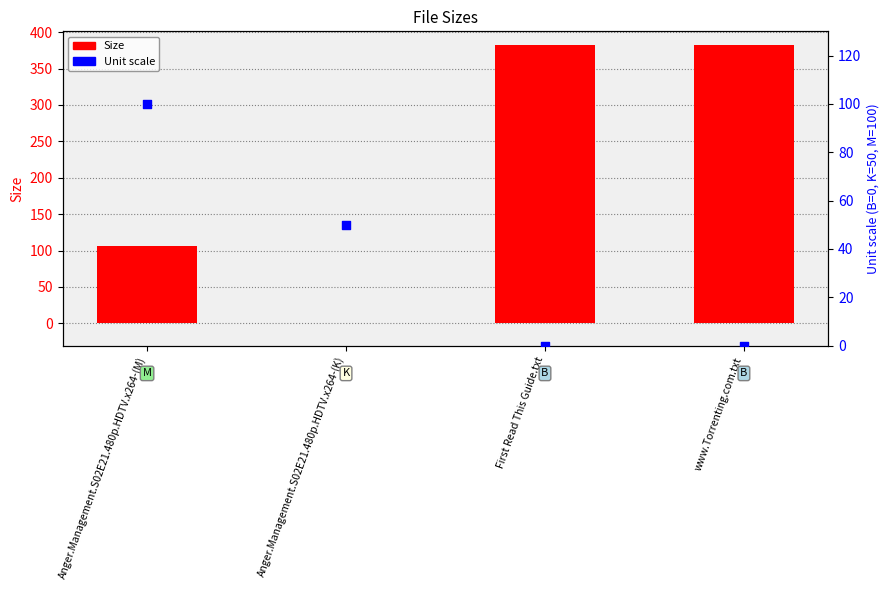

At how many categories does at least one series exceed 92?

3